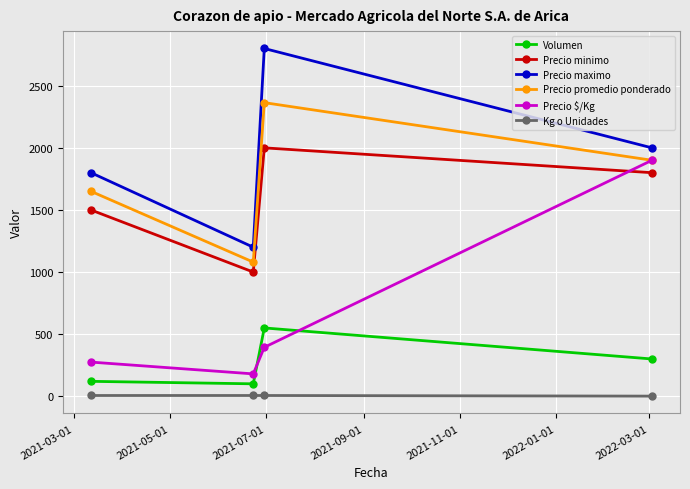

What is the lowest value of the Volumen series?

100